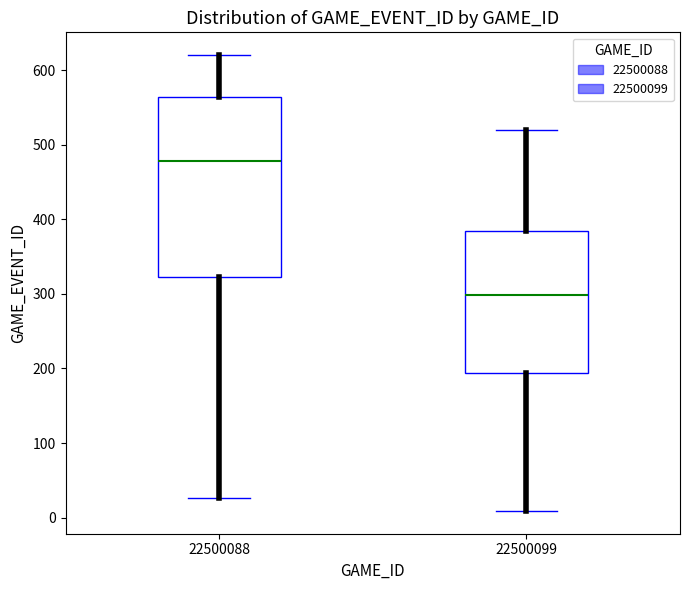

Where does the median line of the box at x = 22500099 sit on the y-axis? The values are not printed on the chart, so give them approximately, as read against the axis.

300